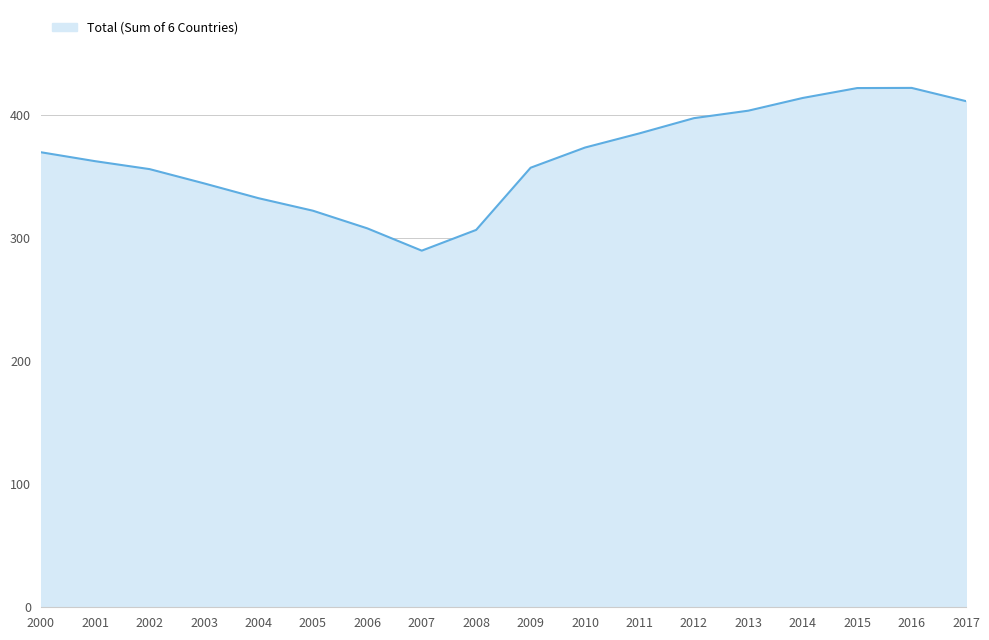

What is the change in value from 2013 to 2016?

+18.5